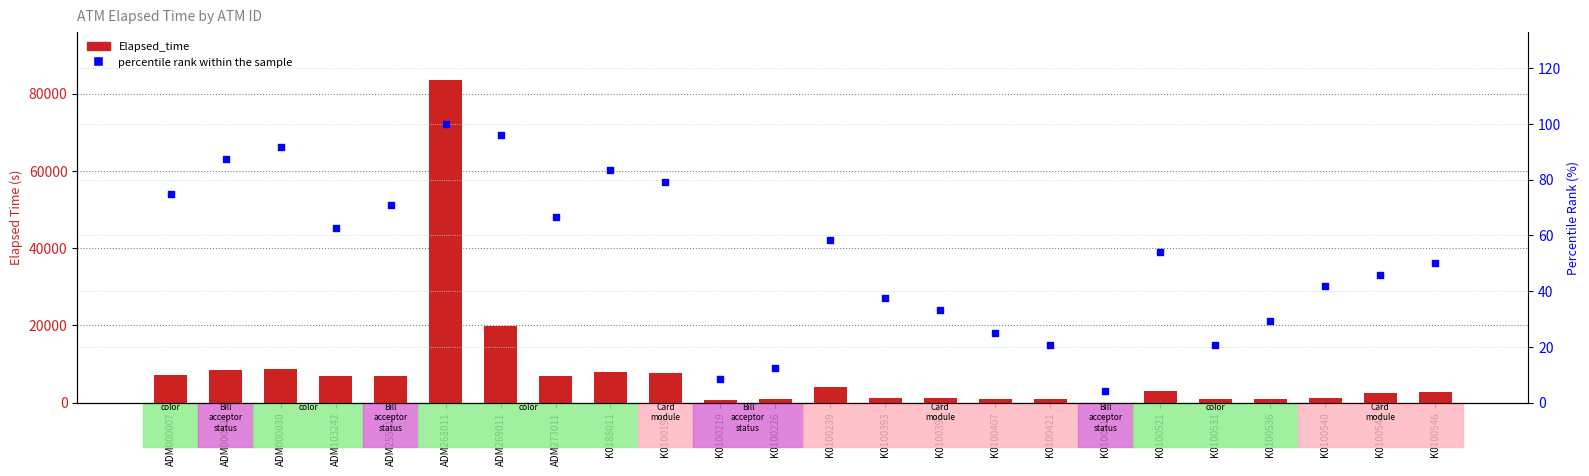

What is the total value across all series at ADM255011?

7044.8